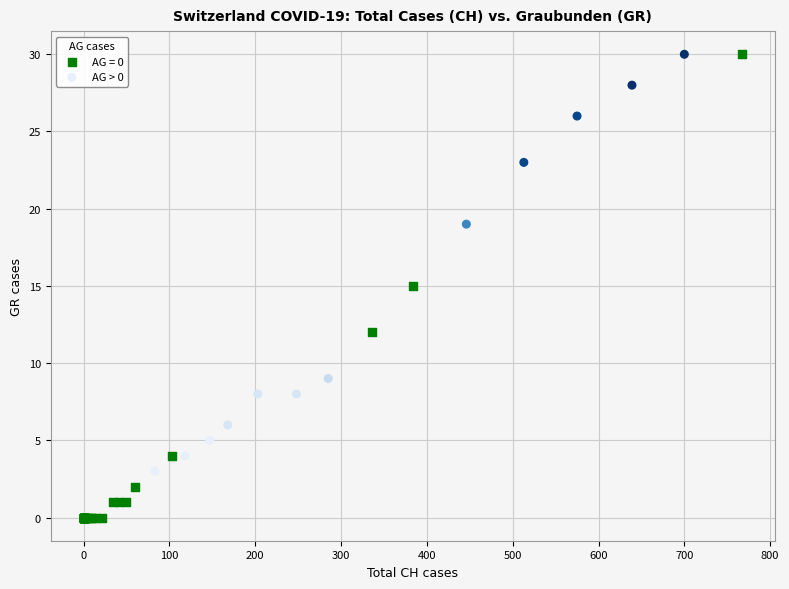

Which series contains the lowest Y value?

AG = 0